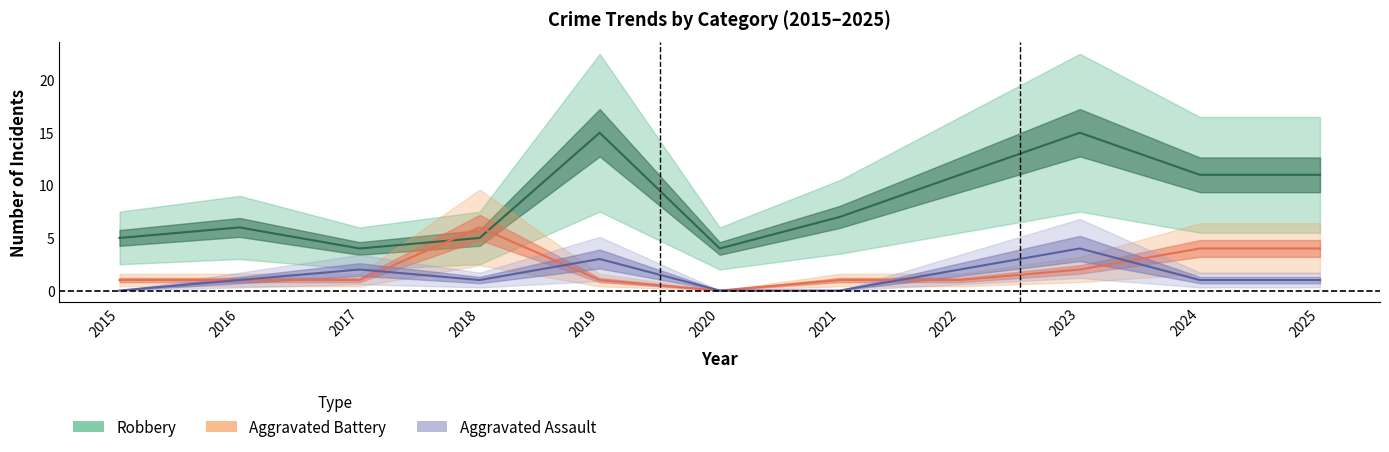

Is the value of Aggravated Battery at 2022 greater than the value of Aggravated Assault at 2015?

Yes